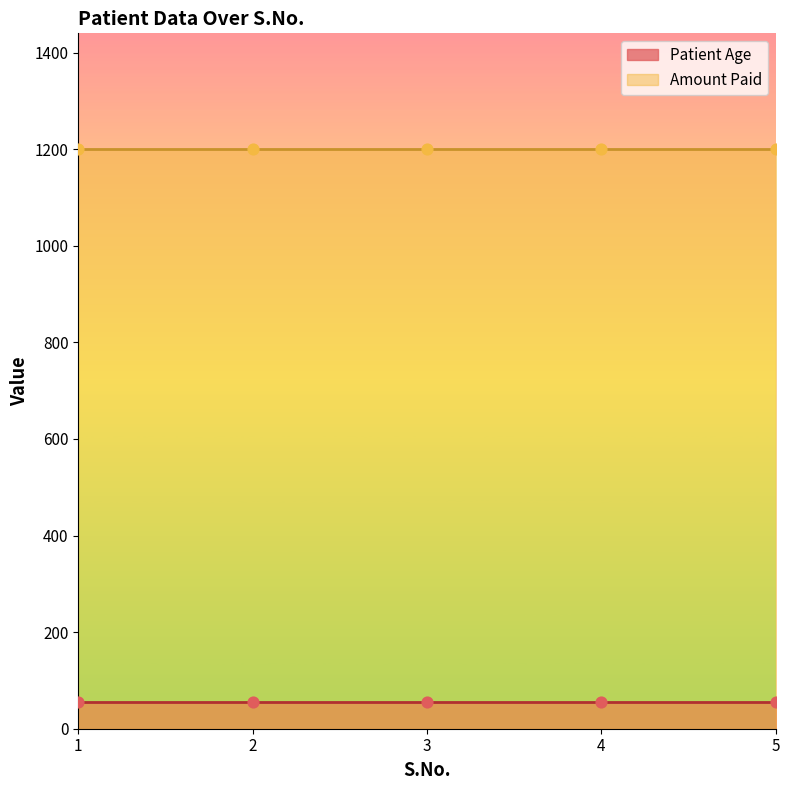

At which category is the sum across all series the highest?

1